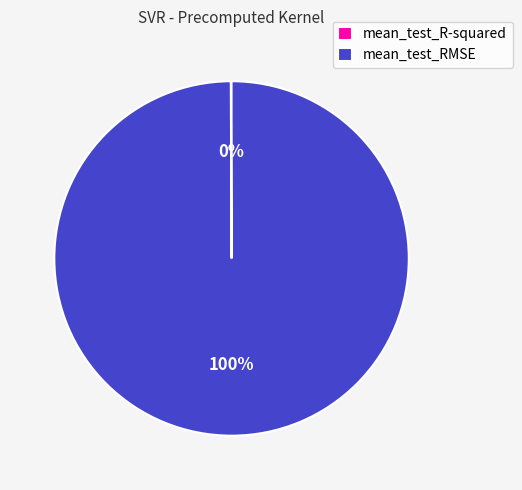

The mean_test_RMSE slice represents 89% of the pie. True or false?

False